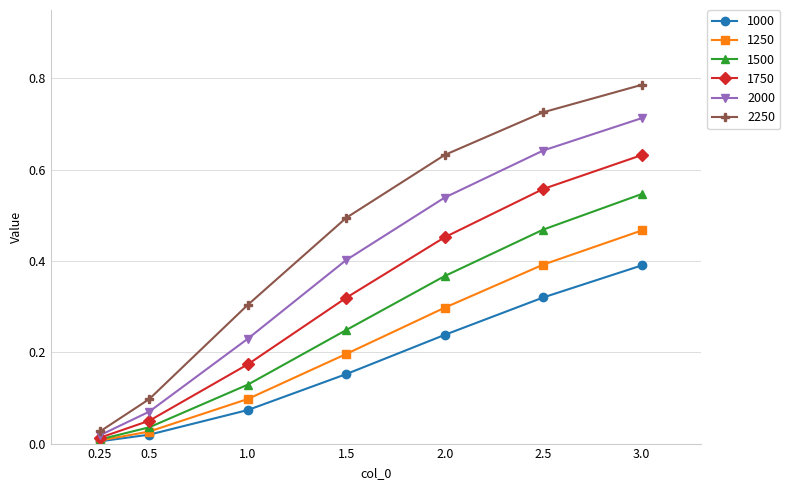

Which series has the widest spread of values?

2250